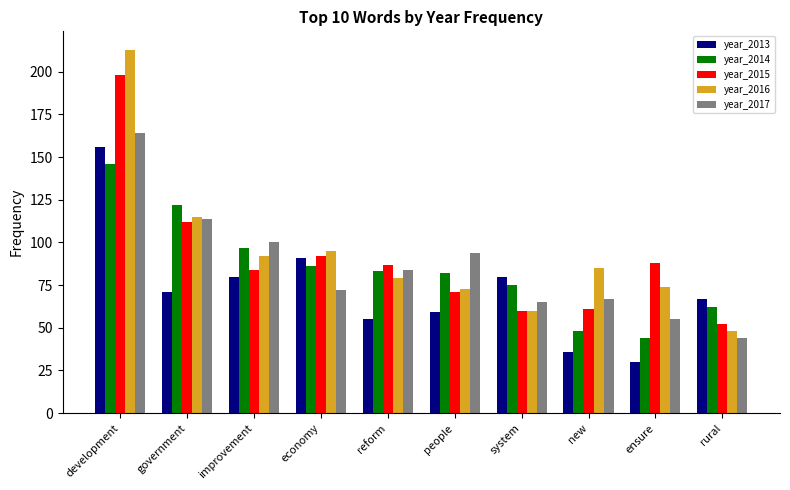

The value of year_2014 at reform is 130. True or false?

False